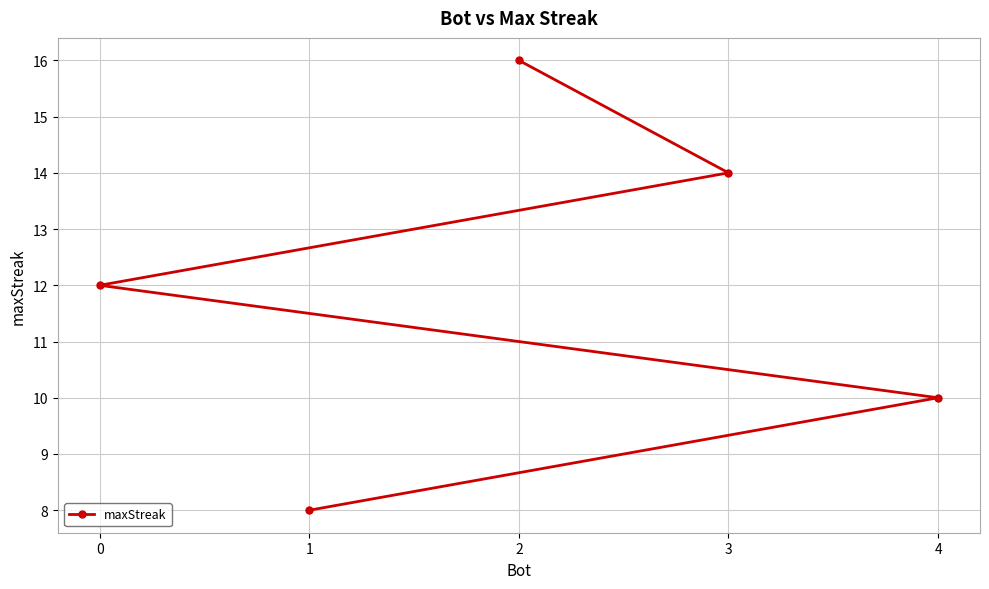

What is the sum of all values?

60